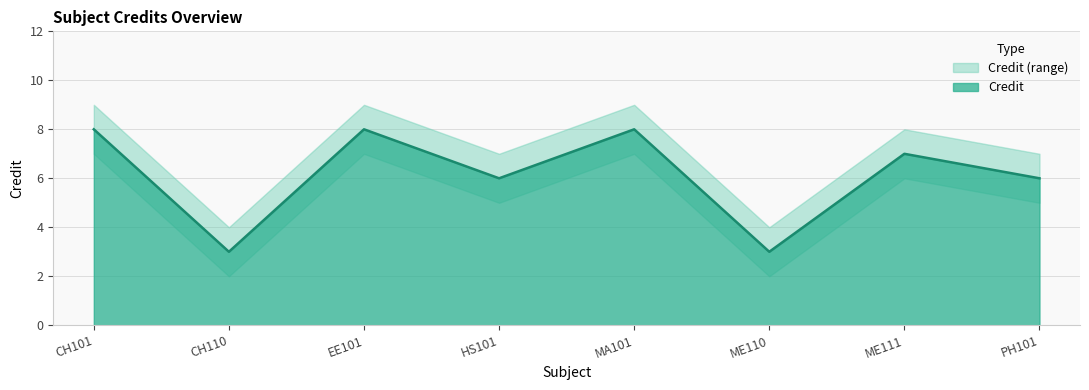

Where is the first local maximum for Credit_upper?

EE101